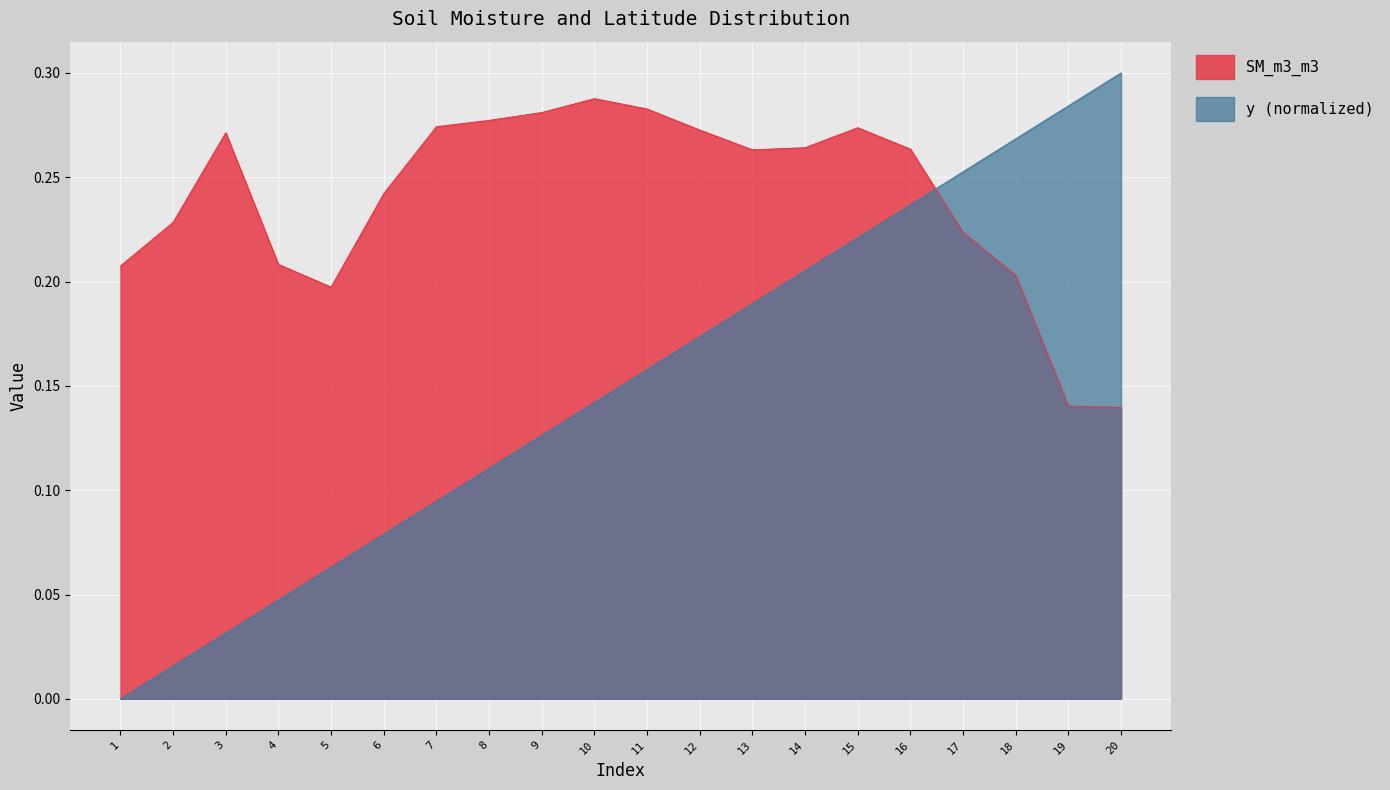

What is the value of the SM_m3_m3 point at the 18th from the left?

0.2